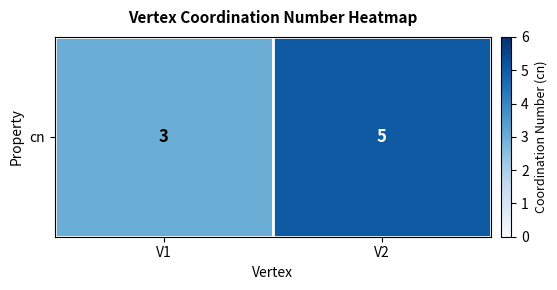

What is the sum of the values at V2 and V1?

8